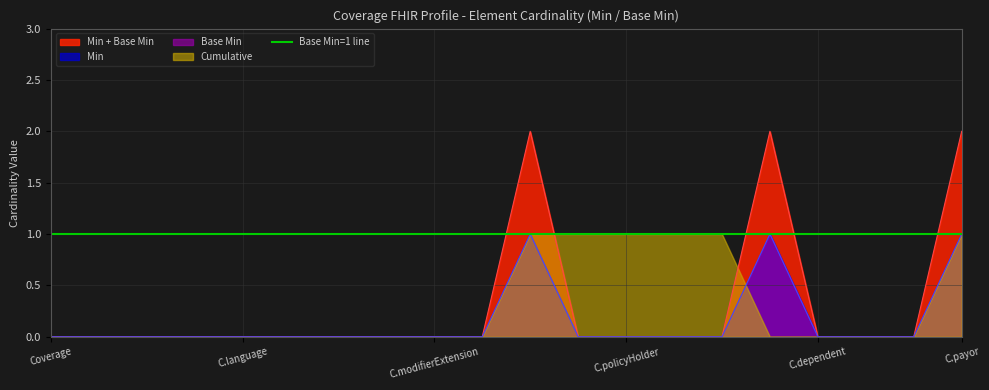

Where is Min nearest to the value 1?

Coverage